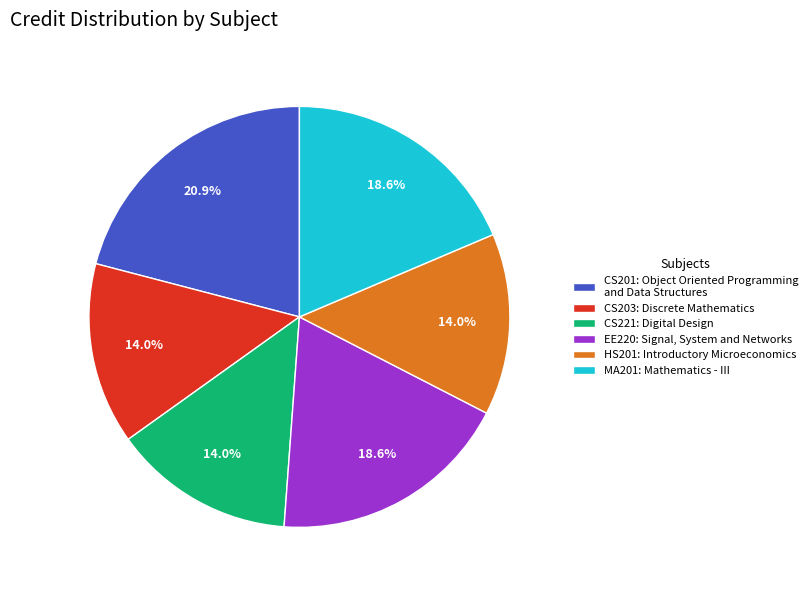

Count the number of slices in the pie.

6